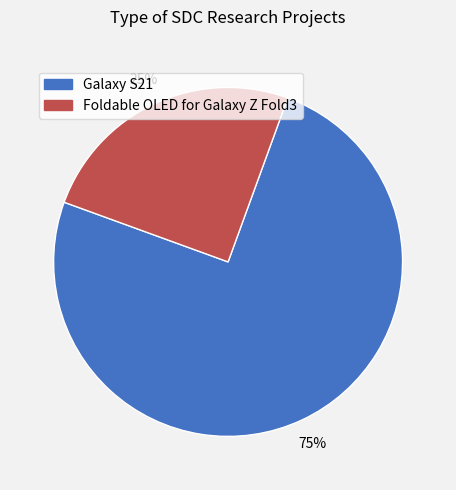

True or false: Foldable OLED for Galaxy Z Fold3 accounts for 25% of the total.

True